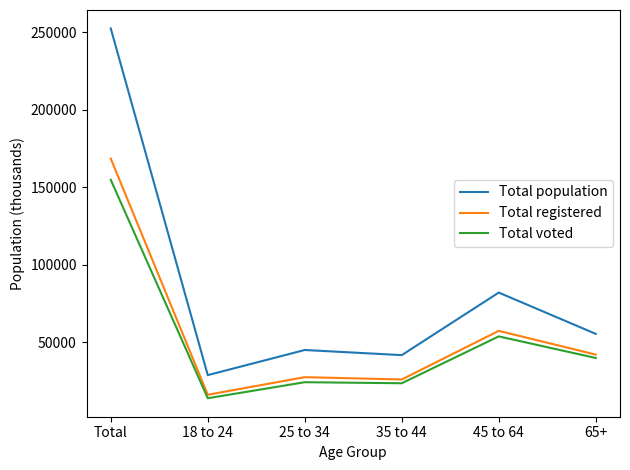

At which label does Total population first exceed 55273?

Total